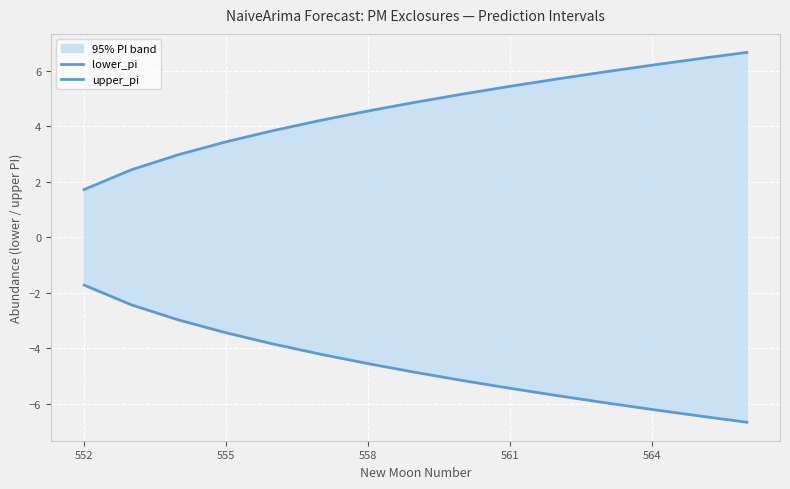

True or false: upper_pi and lower_pi intersect in this chart.

False